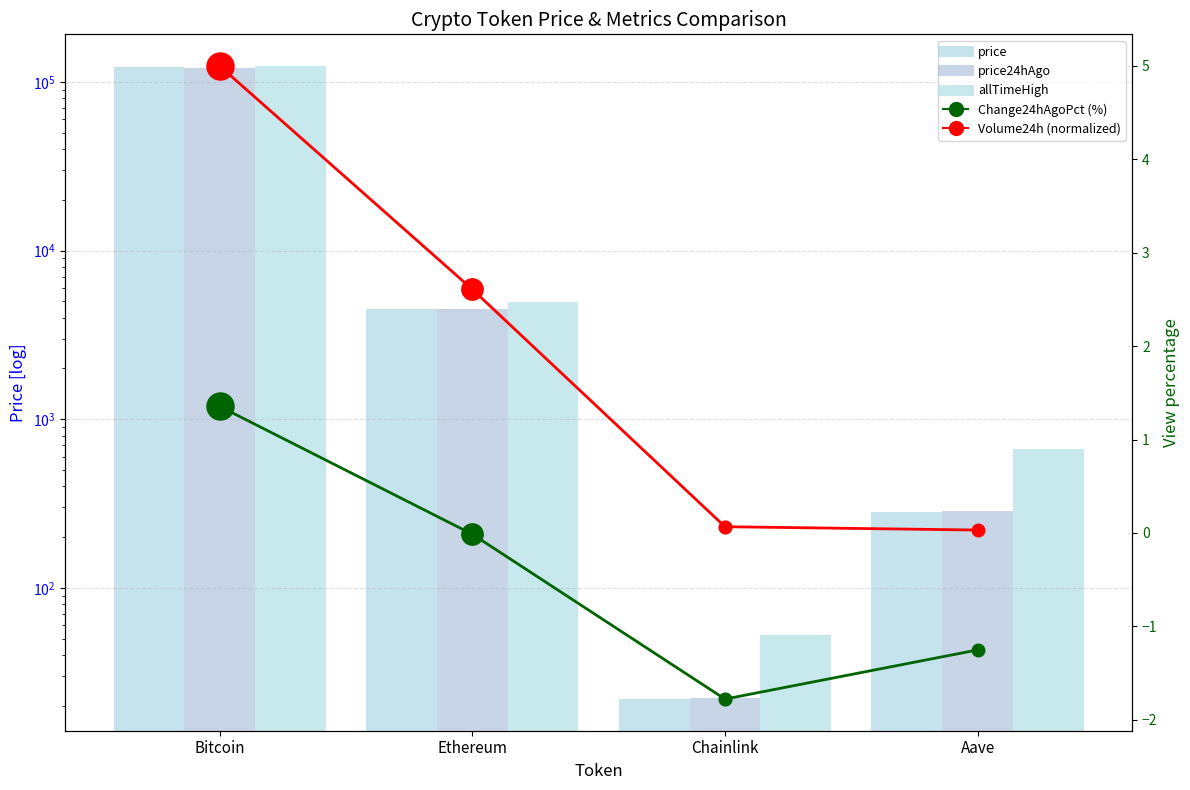

At how many categories does at least one series exceed 93704?

1